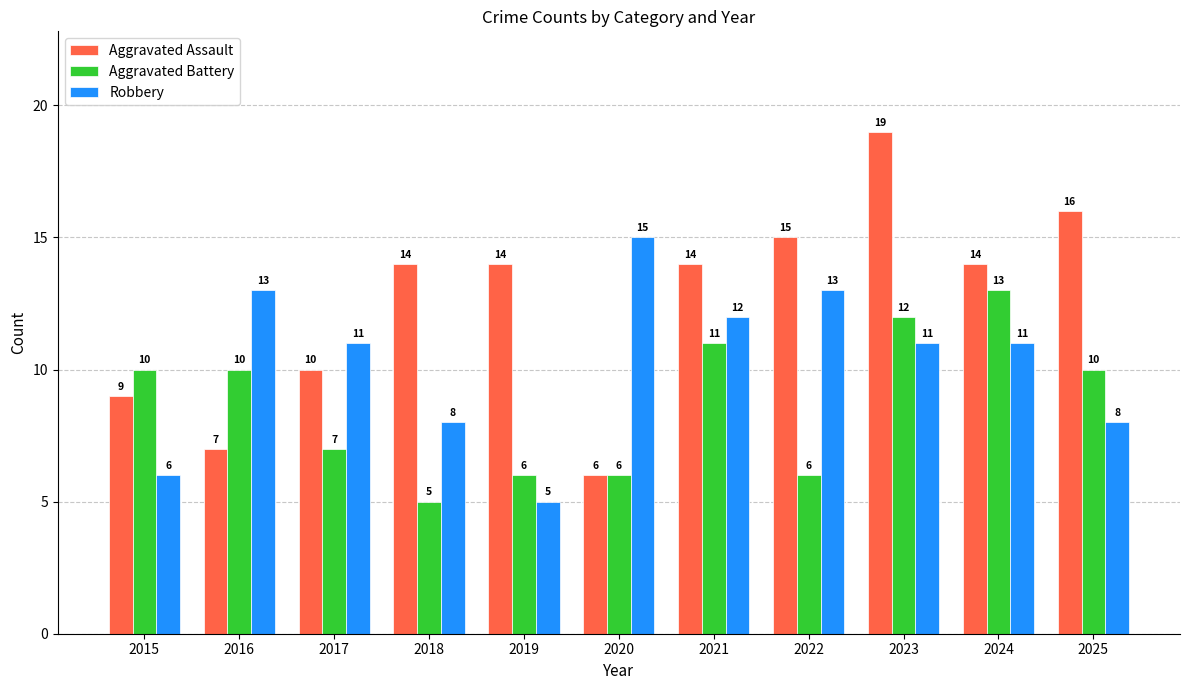

What is the average value of the Robbery series?

10